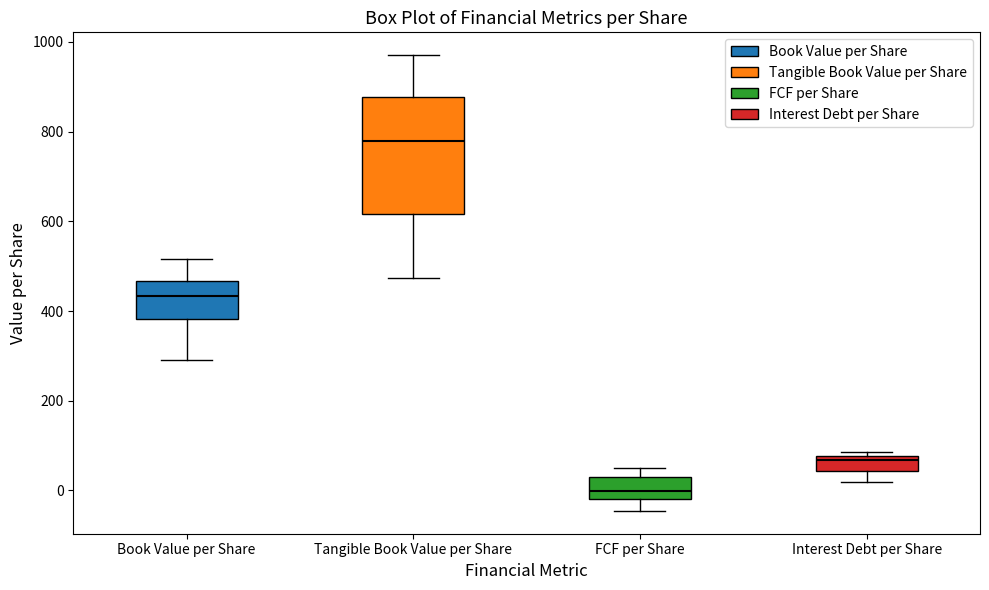

Reading left to right, read every box against the y-axis: the position of its median line, the range the box covers, and the ends of its whiskers. The values are not printed on the chart, so give them approximately, as read against the axis.

Book Value per Share: median 440, box 380 to 460, whiskers 300 to 520
Tangible Book Value per Share: median 780, box 620 to 880, whiskers 480 to 980
FCF per Share: median 0, box -20 to 20, whiskers -40 to 60
Interest Debt per Share: median 60, box 40 to 80, whiskers 20 to 80 (just above the box's upper edge)